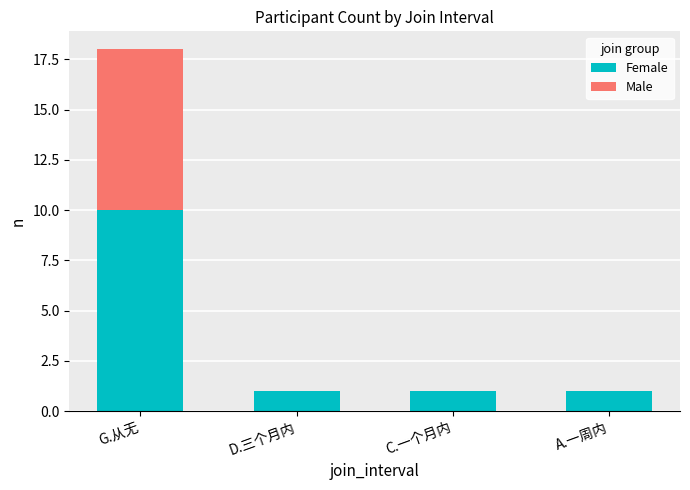

At which category is the sum across all series the highest?

G.从无